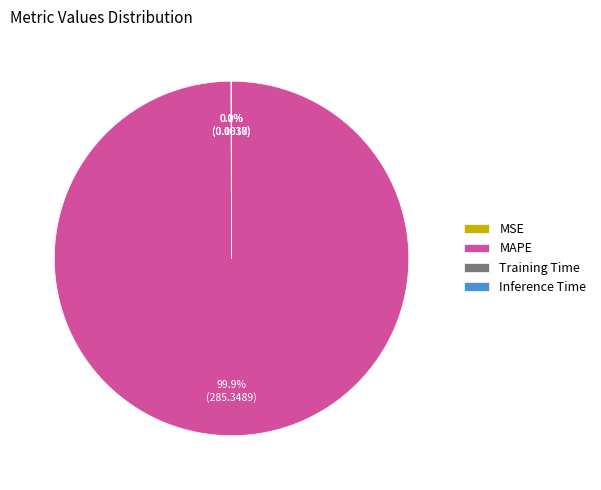

To the nearest percent, what is the average slice percentage?

25%